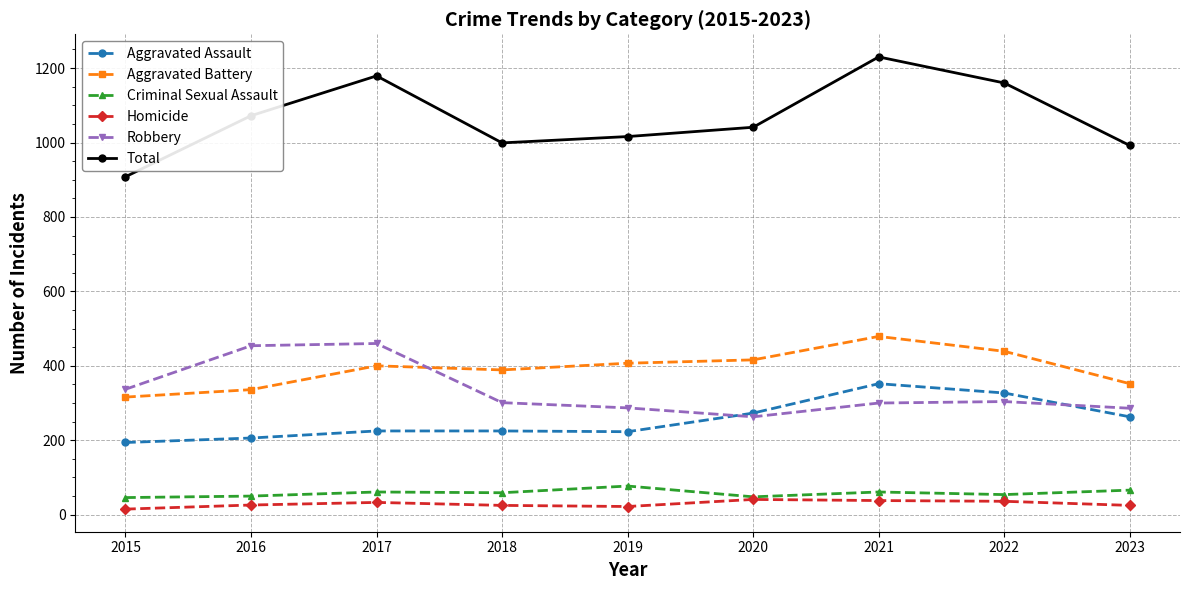

How many interior local peaks does the Robbery series have?

2